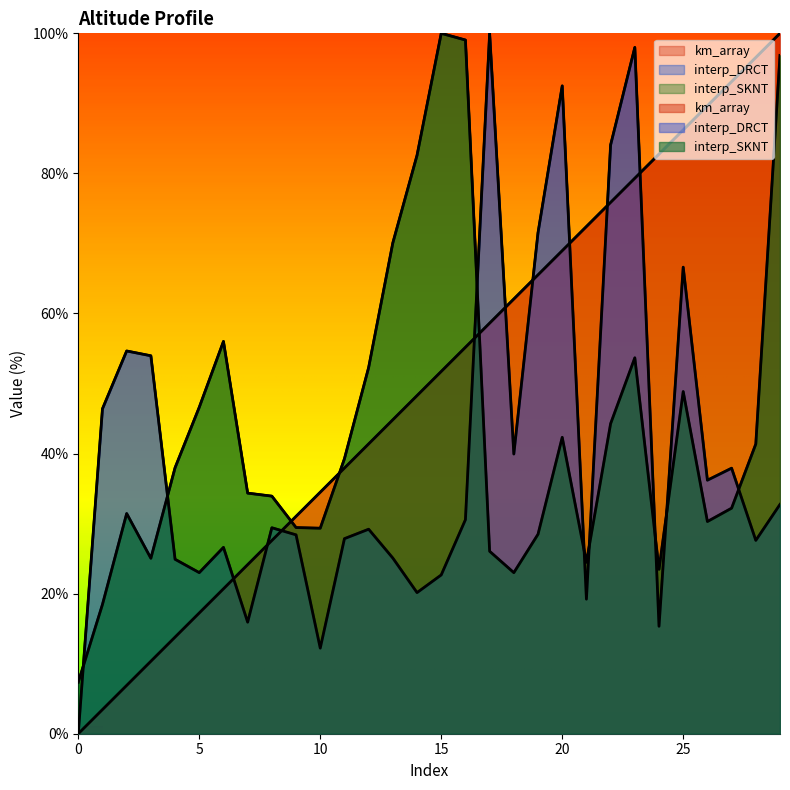

Read the km_array value at 7.

24.1